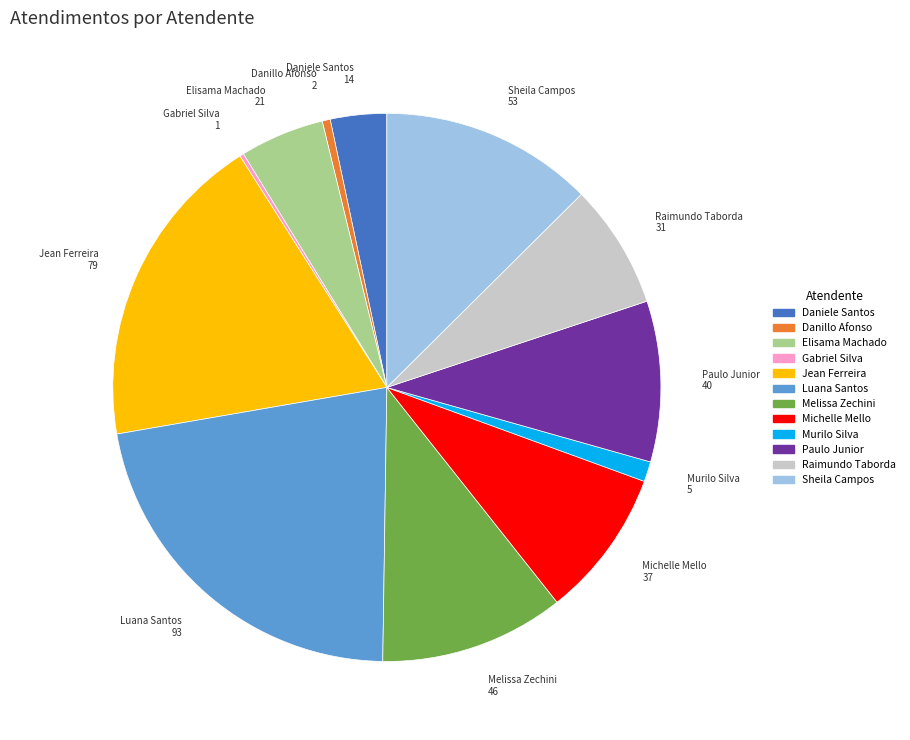

Is there any slice that represents more than half of the pie?

No